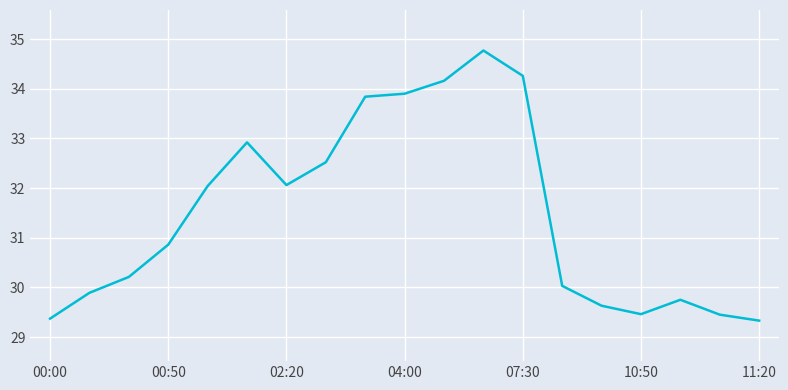

Does the chart have visible grid lines?

Yes